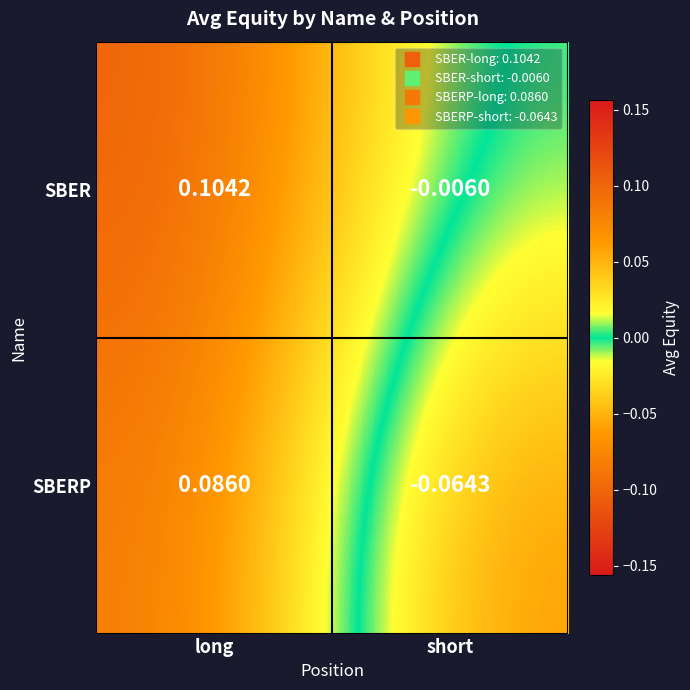

At how many categories does at least one series exceed 0?

1